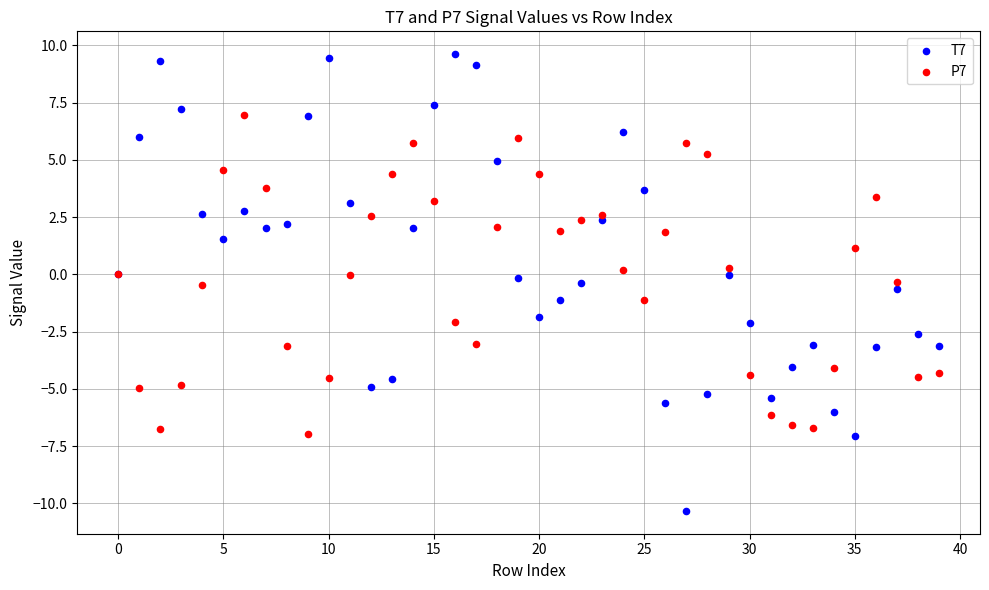

What are all the series names shown in the legend?

T7, P7